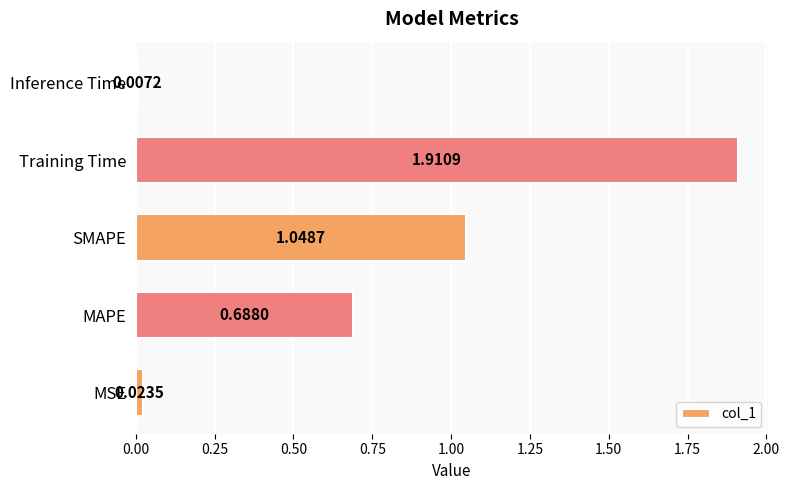

Which has a higher value, Training Time or MSE?

Training Time